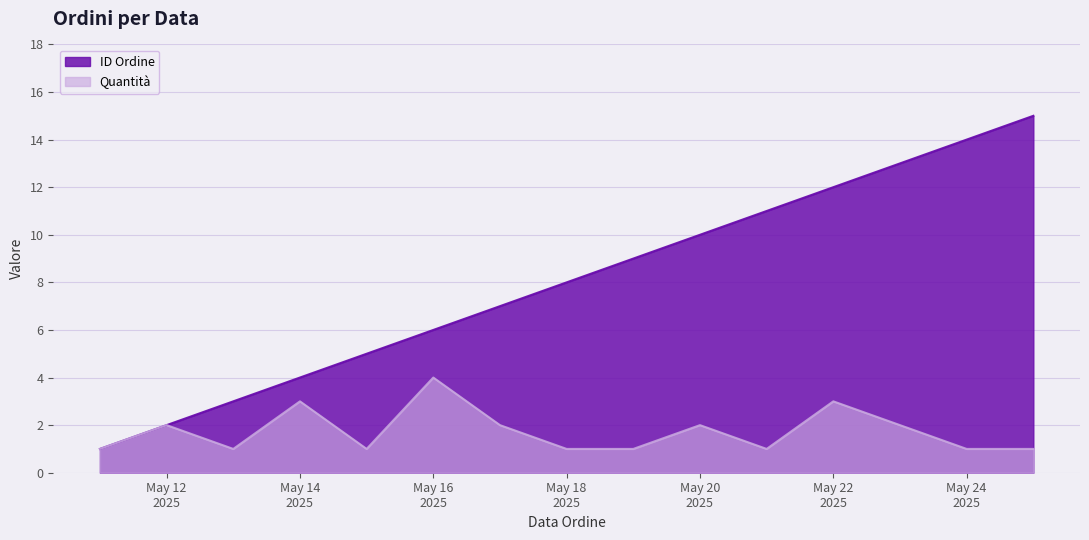

What is the difference between the maximum and minimum values in the Quantità series?

3